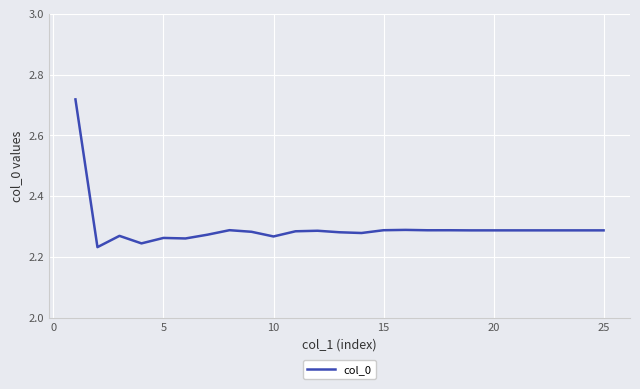

How many interior local peaks (higher than both neighbors) does the data have?

6